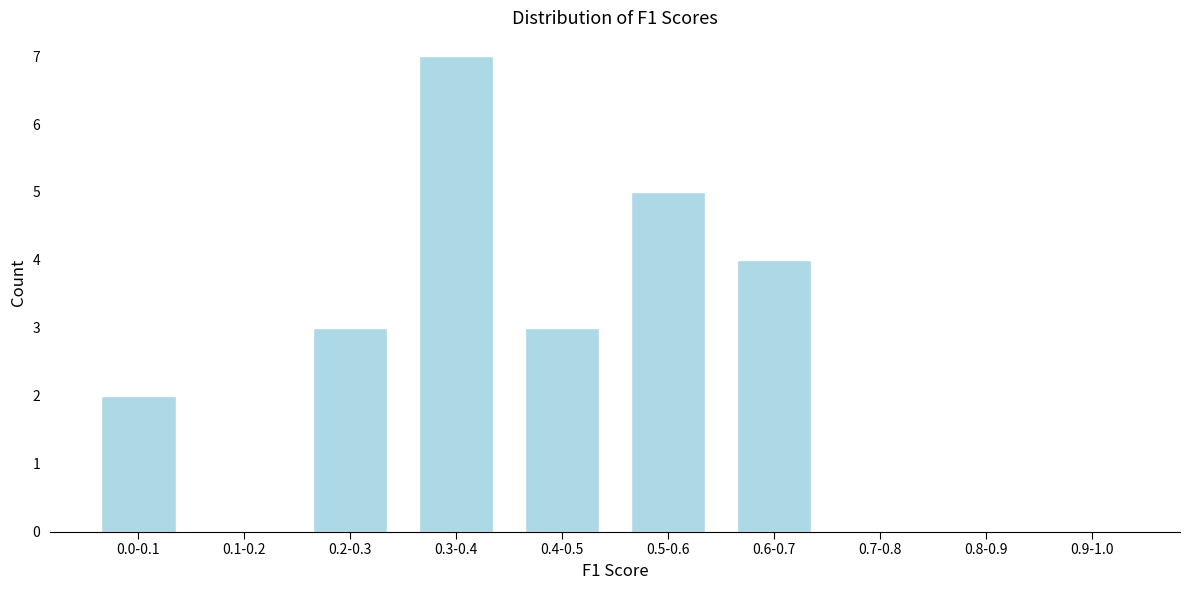

Reading left to right, list all the values displayed in this chart.

0.0-0.1=2	0.1-0.2=0	0.2-0.3=3	0.3-0.4=7	0.4-0.5=3	0.5-0.6=5	0.6-0.7=4	0.7-0.8=0	0.8-0.9=0	0.9-1.0=0